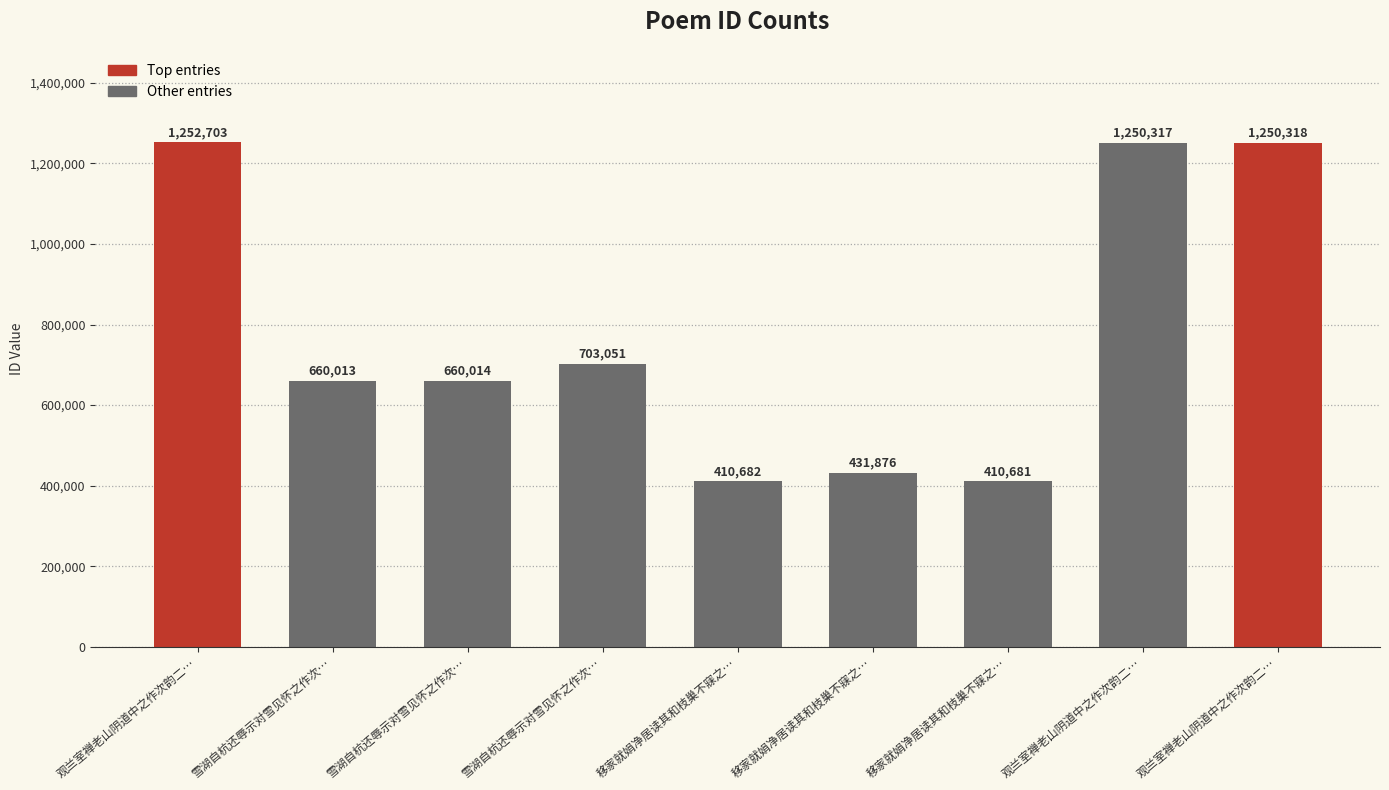

How many distinct data groups are displayed?

1